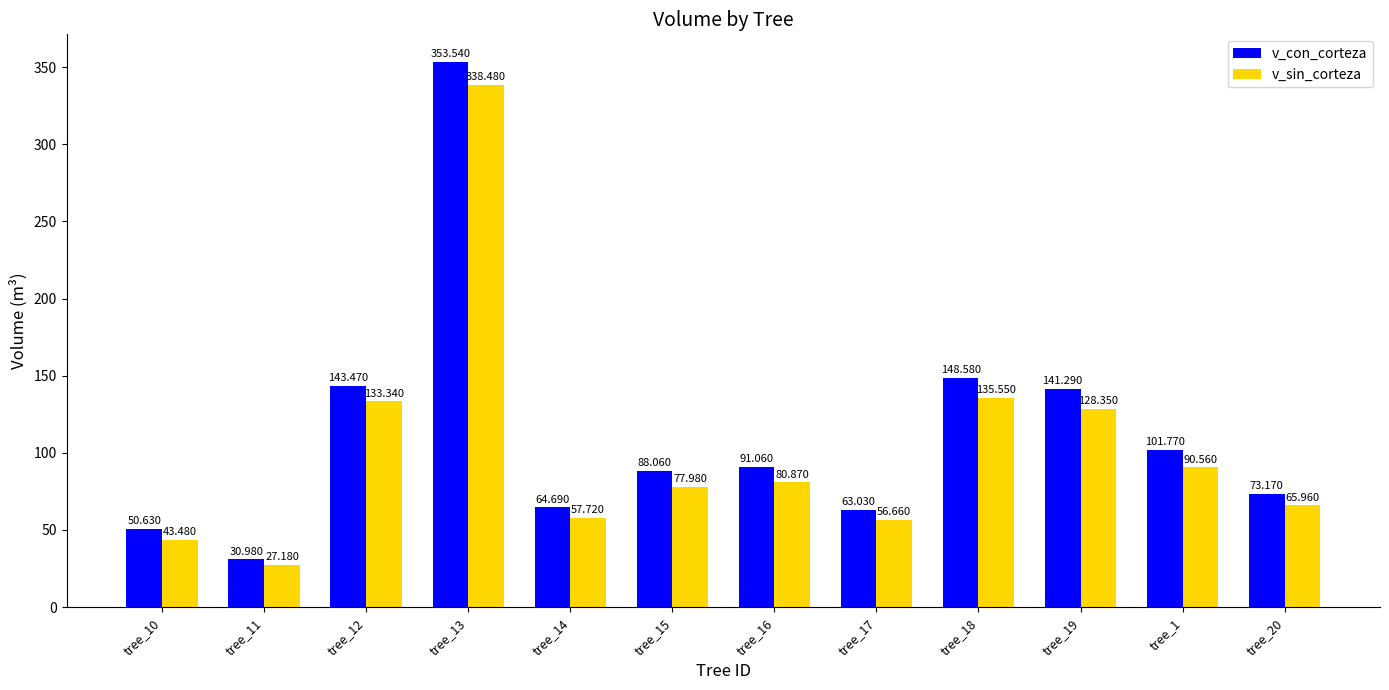

At which label does v_con_corteza first exceed 91?

tree_12